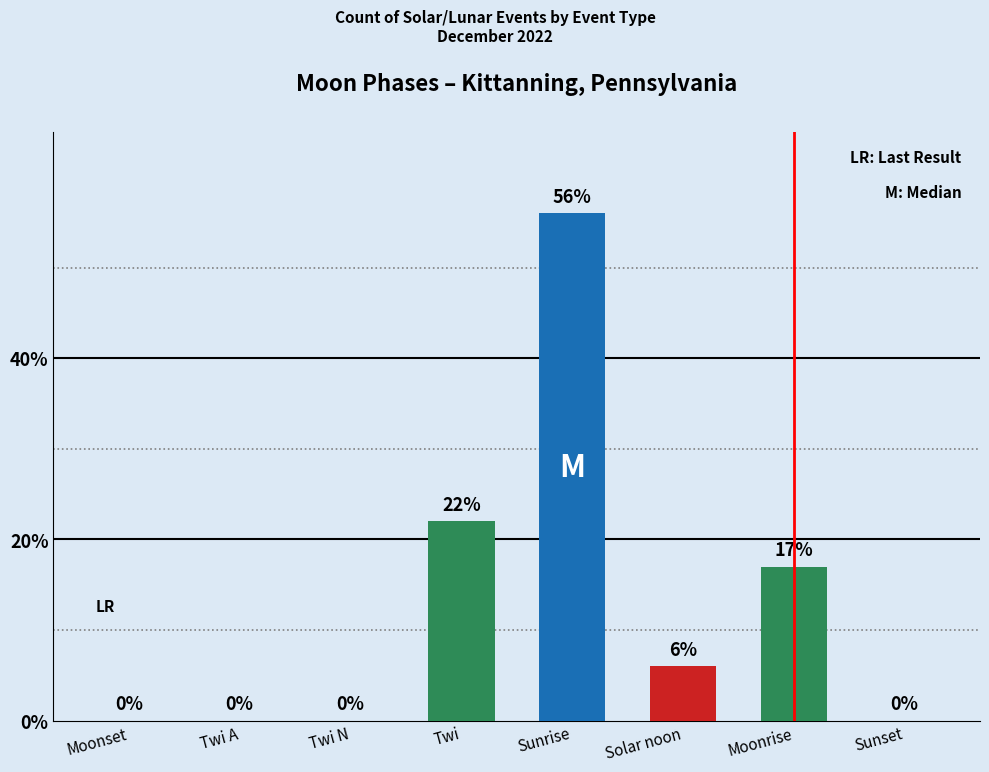

What value does the data have at Sunrise?

56